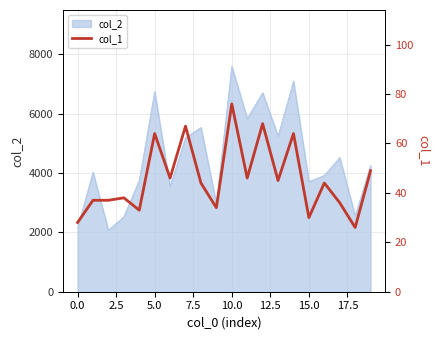

Is it true that the value at 12 is 68?

True